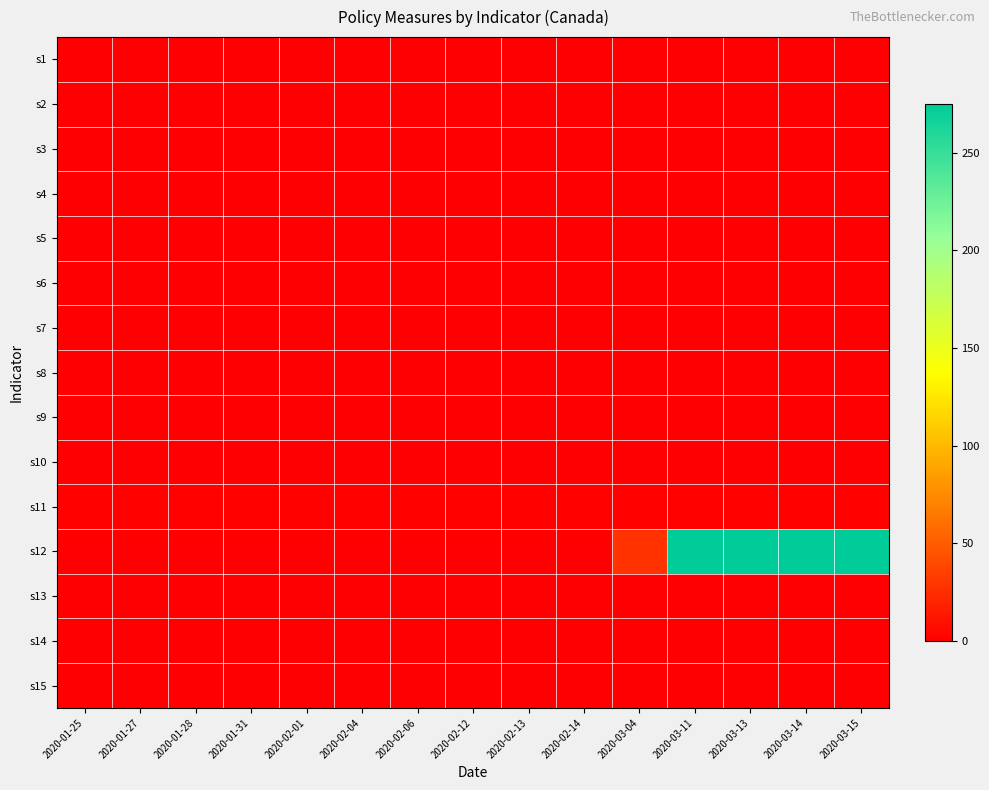

List the series in order of their peak value, highest first.

s12, s11, s3, s7, s9, s1, s2, s4, s5, s6, s8, s10, s13, s14, s15